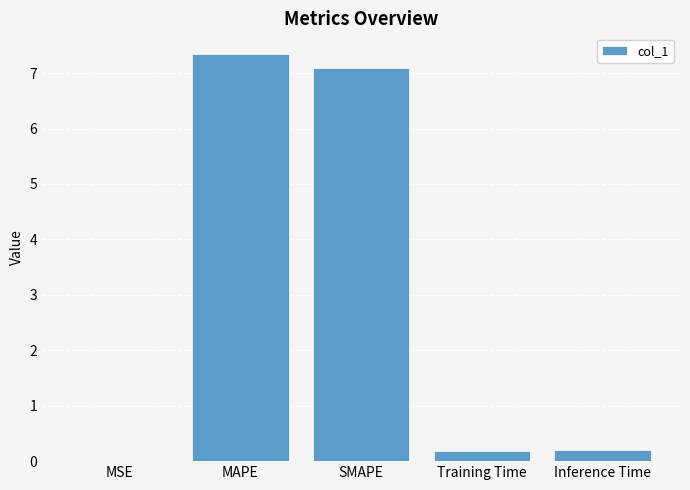

What is the greatest value displayed?

7.3